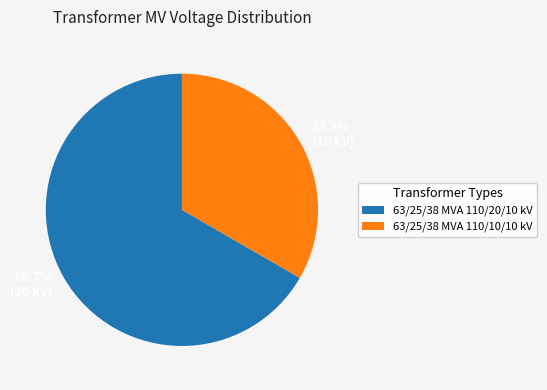

Between 63/25/38 MVA 110/20/10 kV and 63/25/38 MVA 110/10/10 kV, which is larger?

63/25/38 MVA 110/20/10 kV